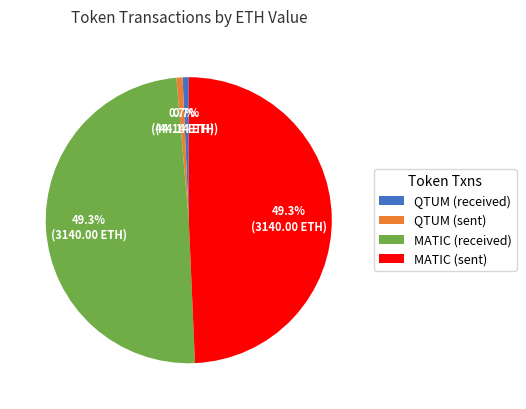

Is there a majority slice in this chart?

No